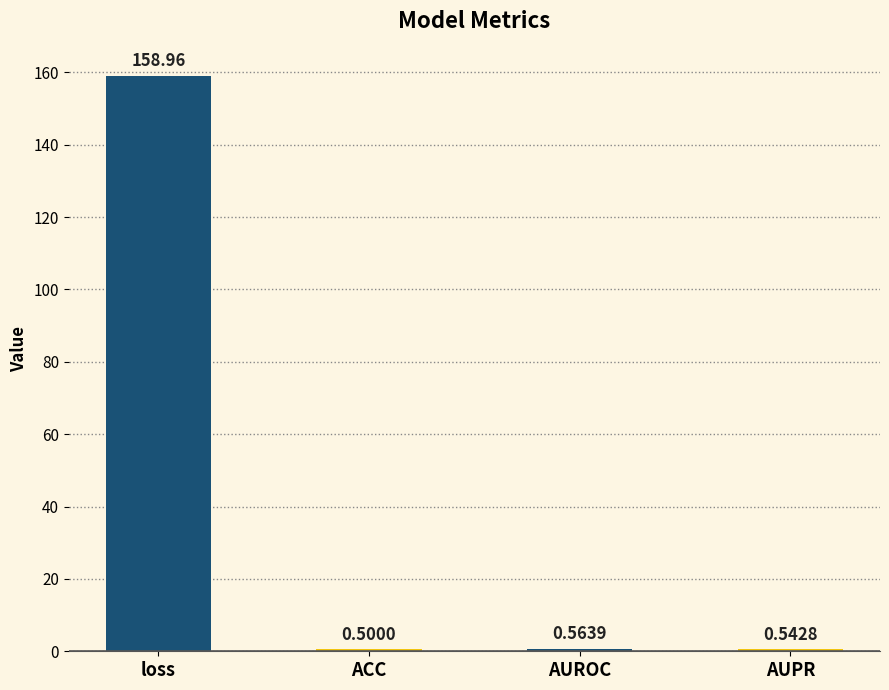

Which has a higher value, AUROC or loss?

loss